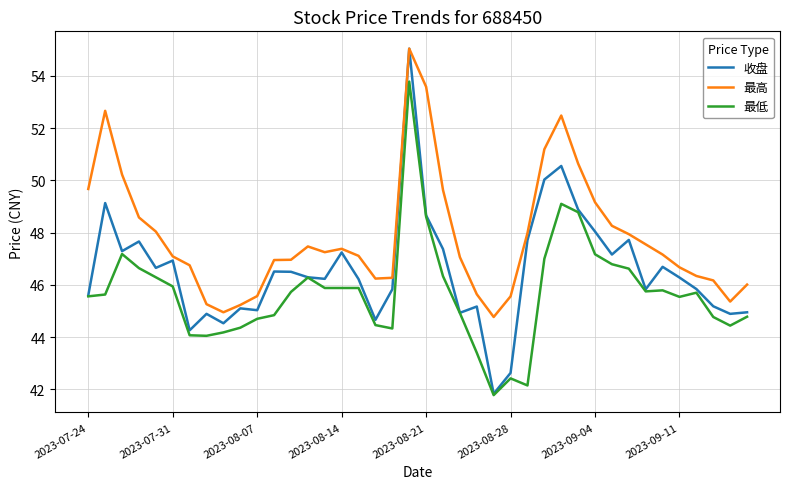

Which series has the largest range (max minus min)?

收盘